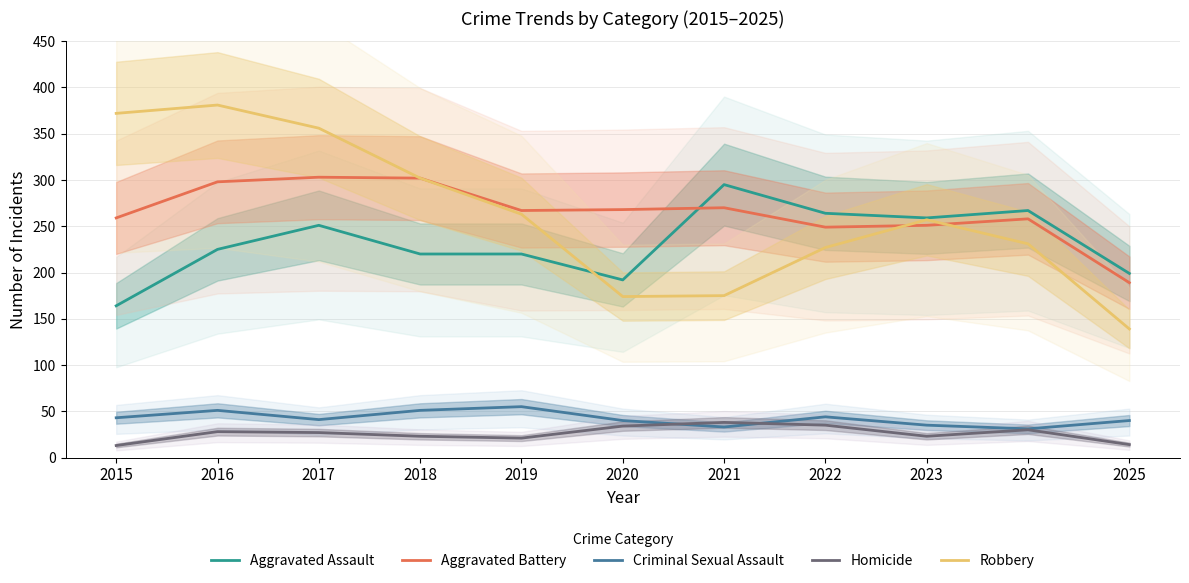

Which series has the largest range (max minus min)?

Robbery